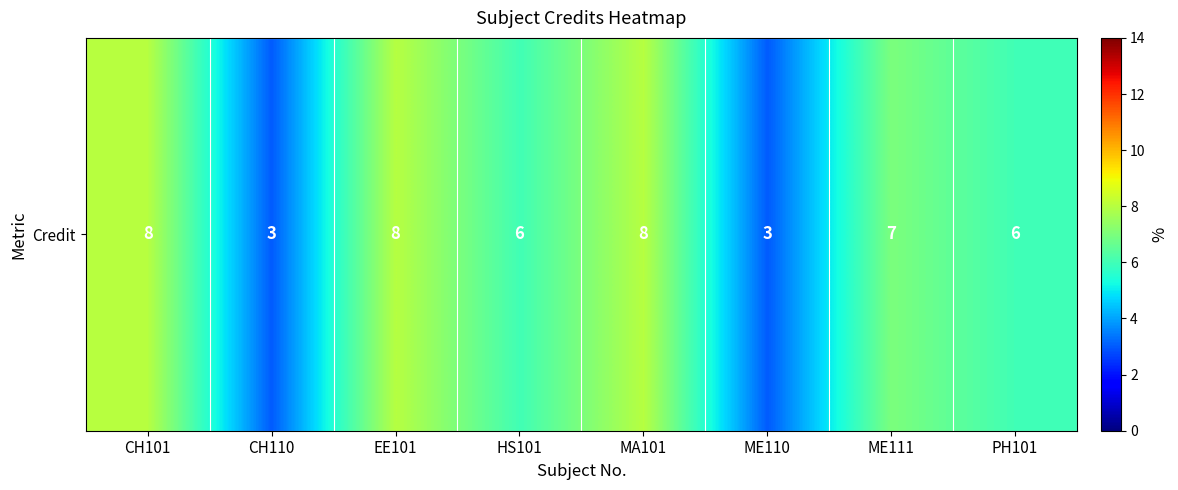

Which has a higher value, EE101 or PH101?

EE101